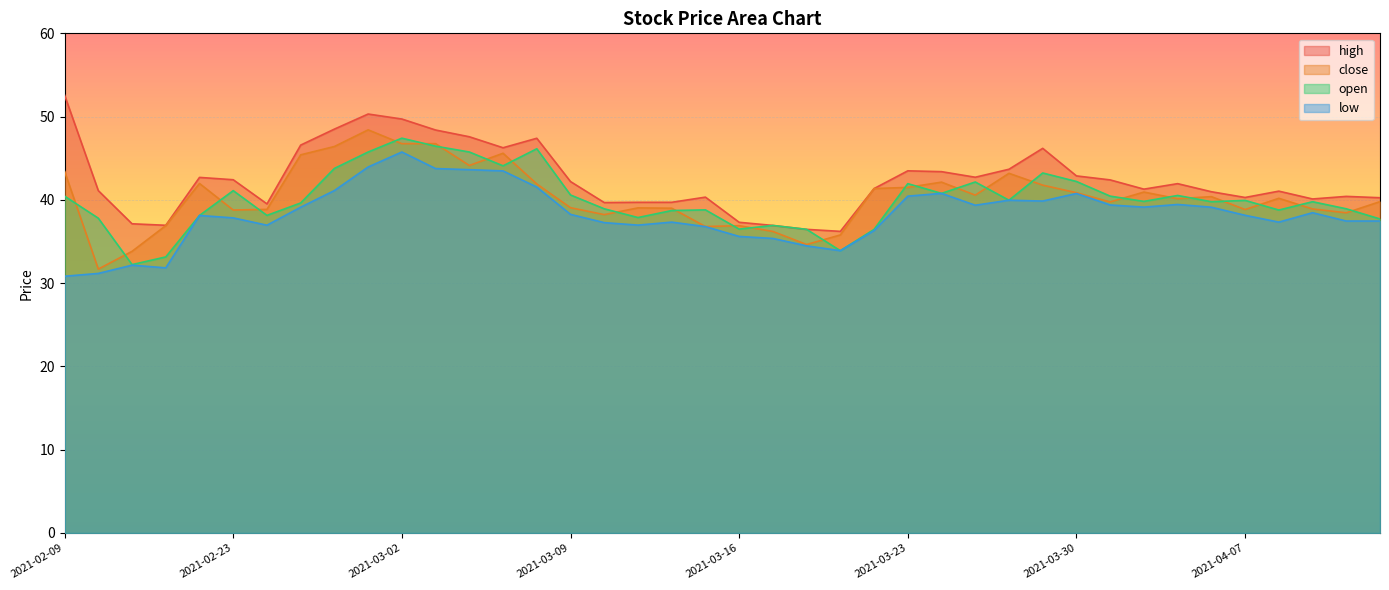

How many lines are shown in the chart?

4